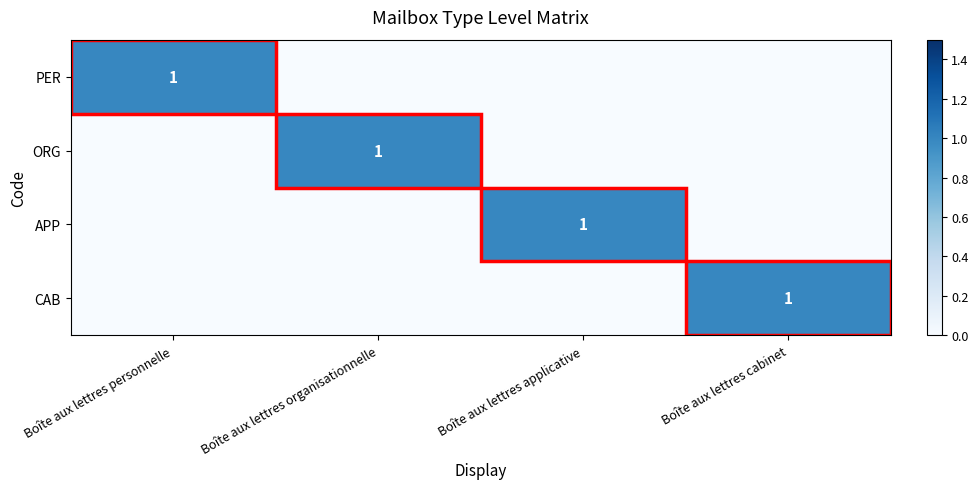

Is it true that ORG equals 0 at Boîte aux lettres organisationnelle?

False